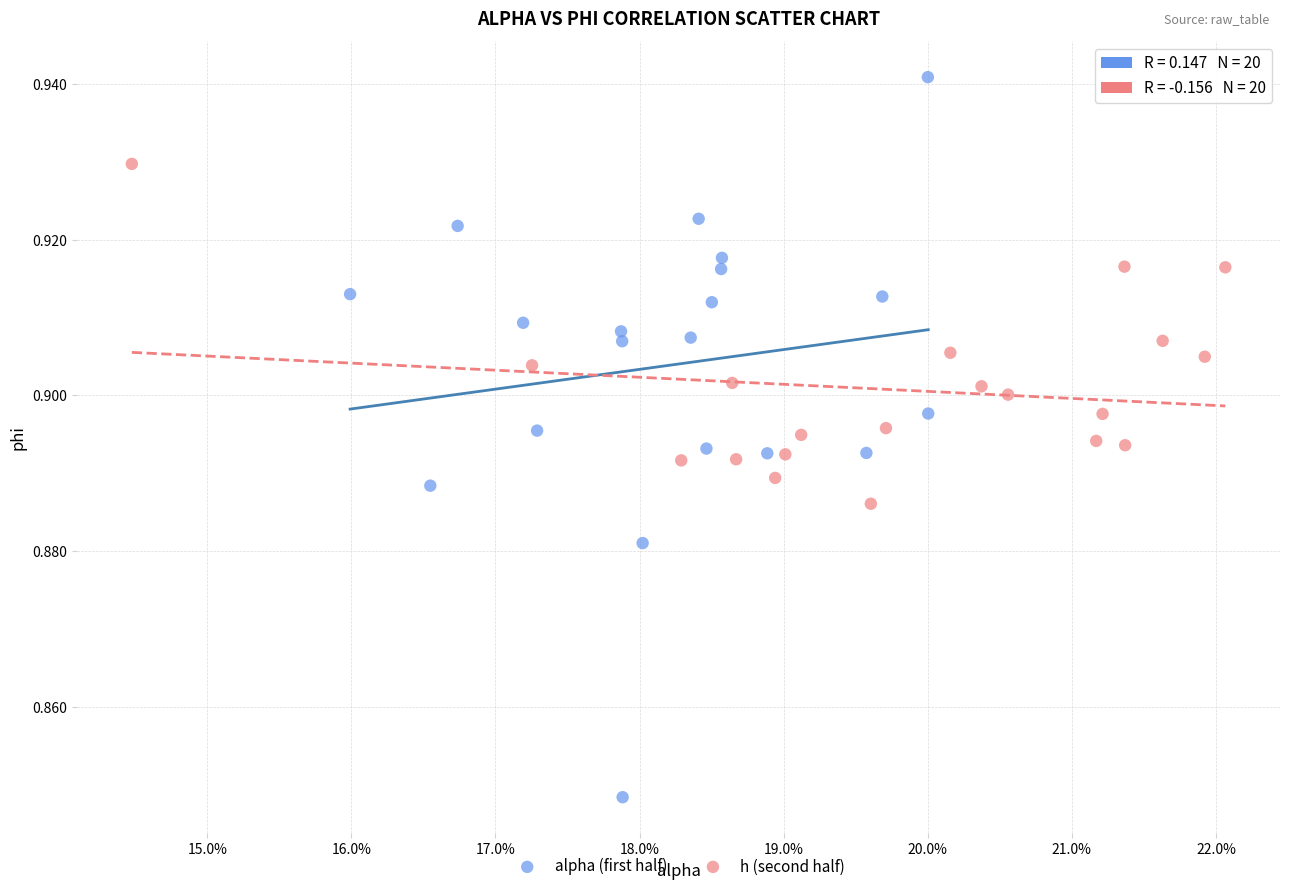

Which series reaches the minimum Y coordinate?

alpha (first half)